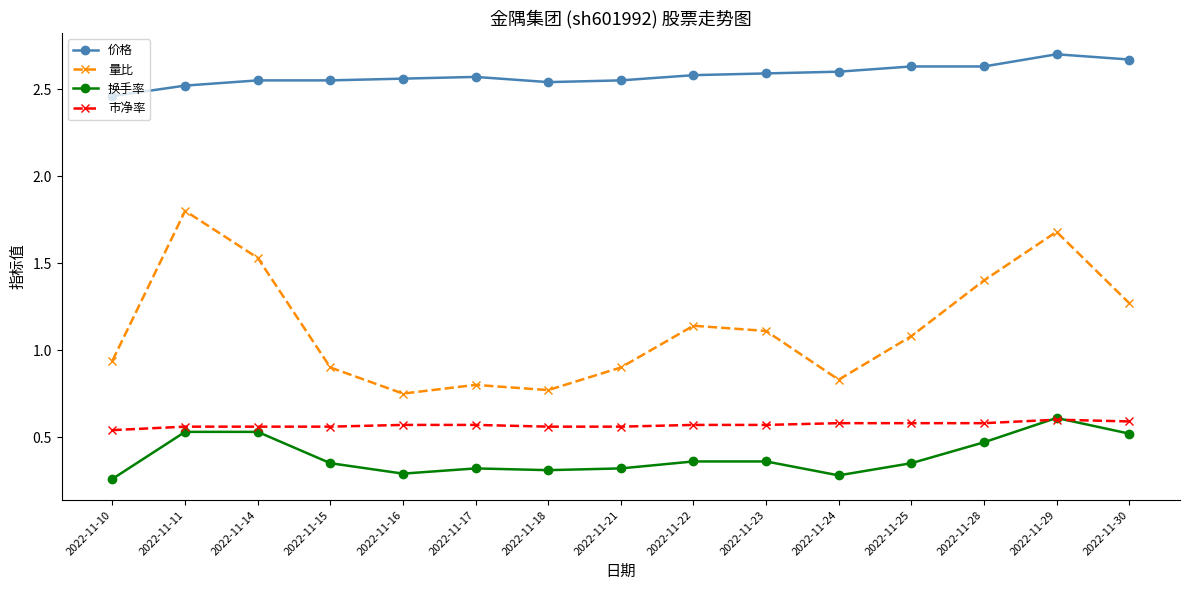

What is the total value across all series at 2022-11-28?

5.1